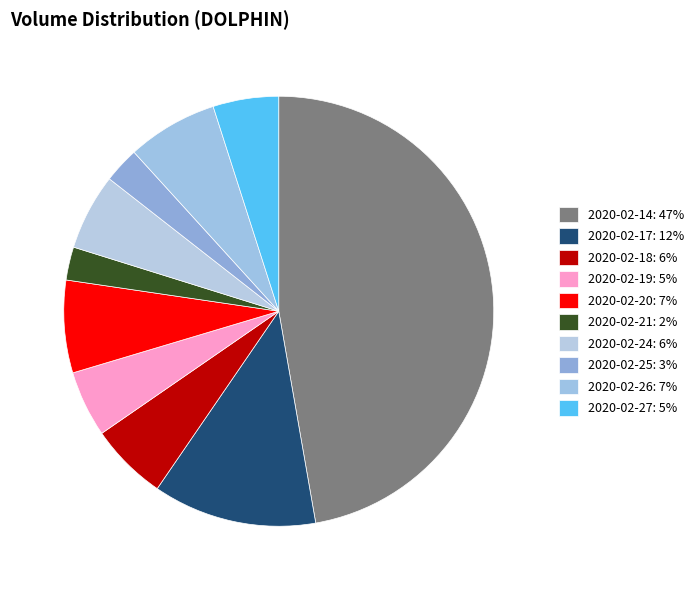

To the nearest percent, what percentage of the pie is 2020-02-14?

47%